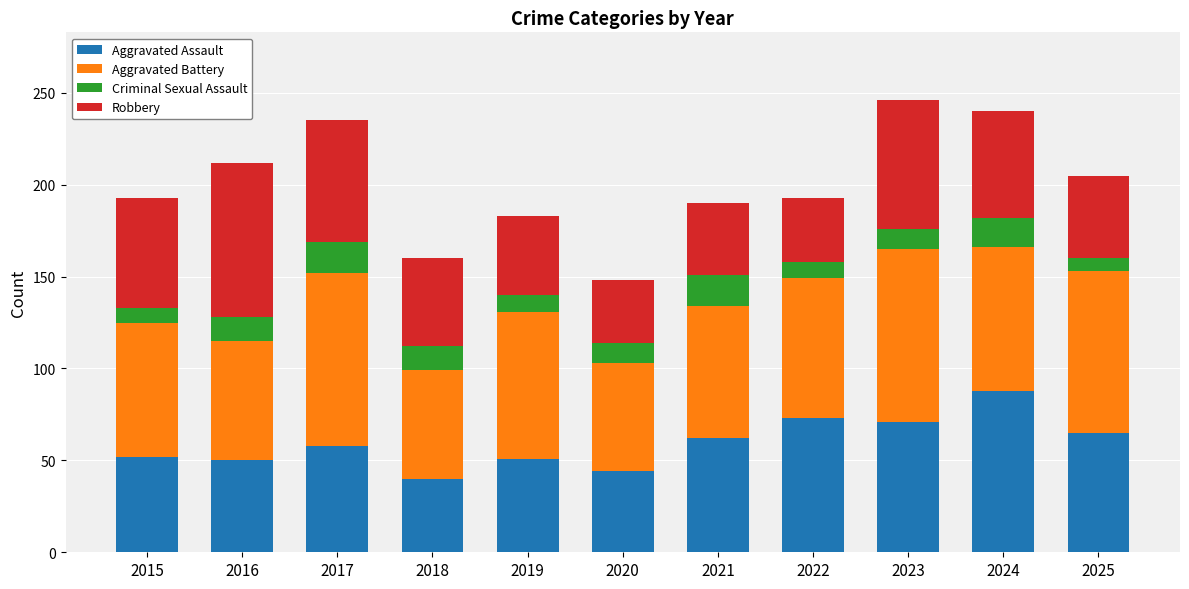

What is the total value across all series at 2025?

205